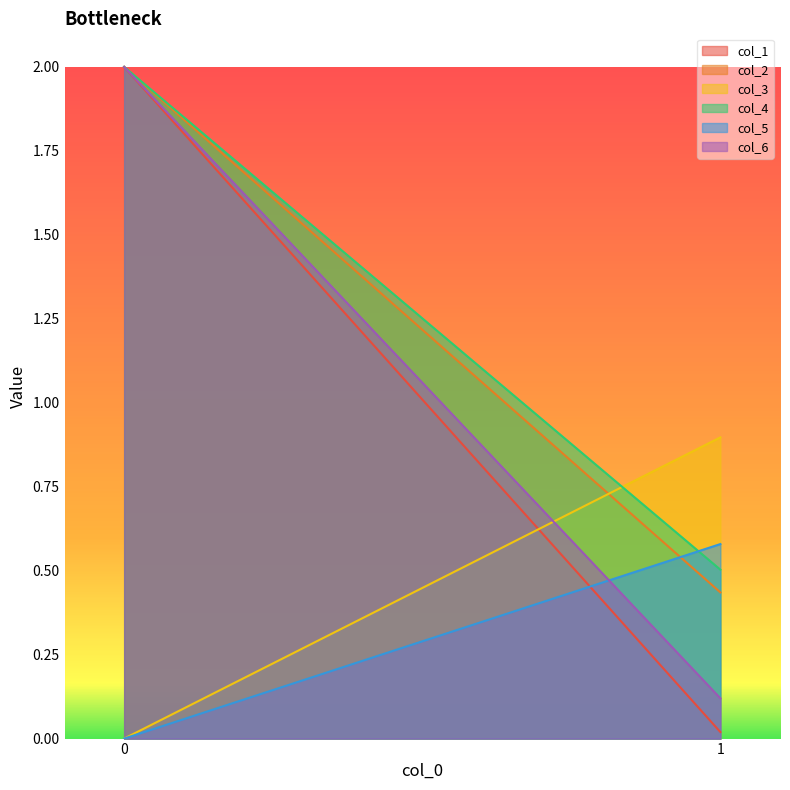

What value does the col_6 series have at 1?

0.1